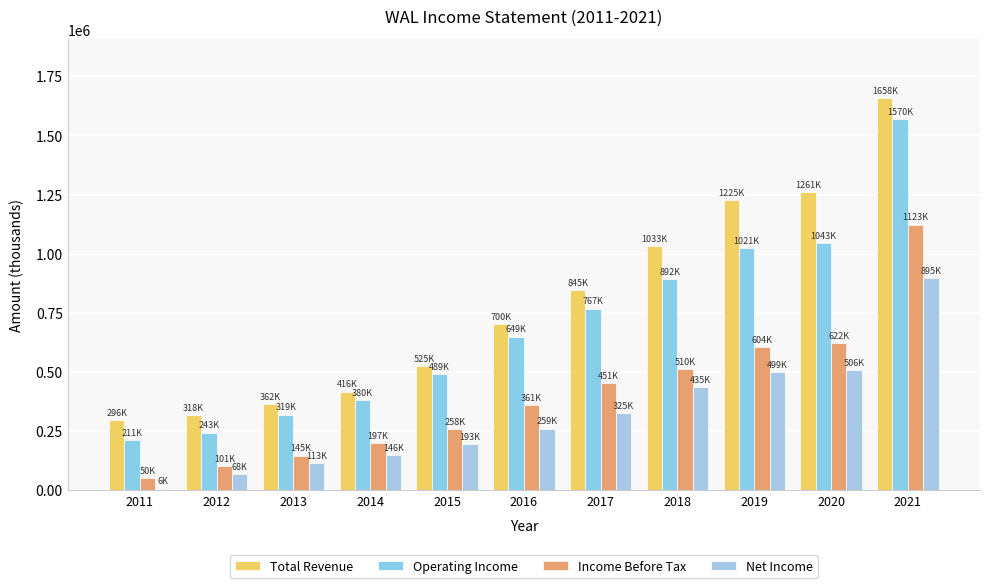

The Net Income series shows 57937 at 2016. True or false?

False